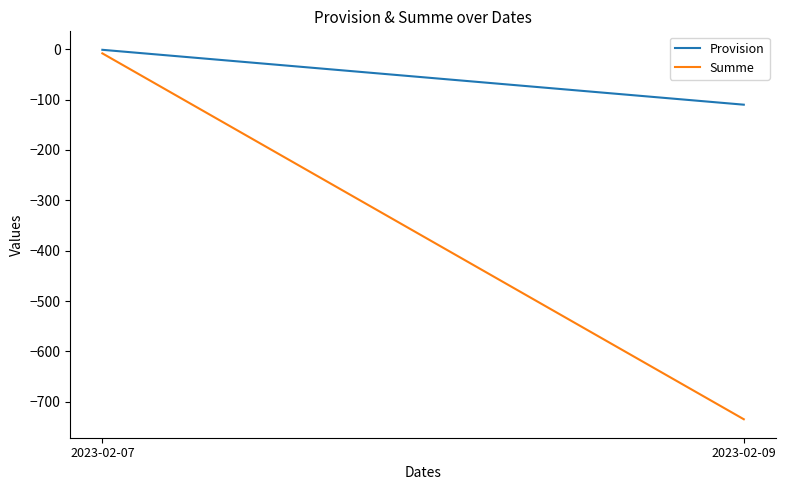

Reading right to left, transcribe all the data shown in this chart.

Provision: -110.2	-1.2
Summe: -734.5	-8.3